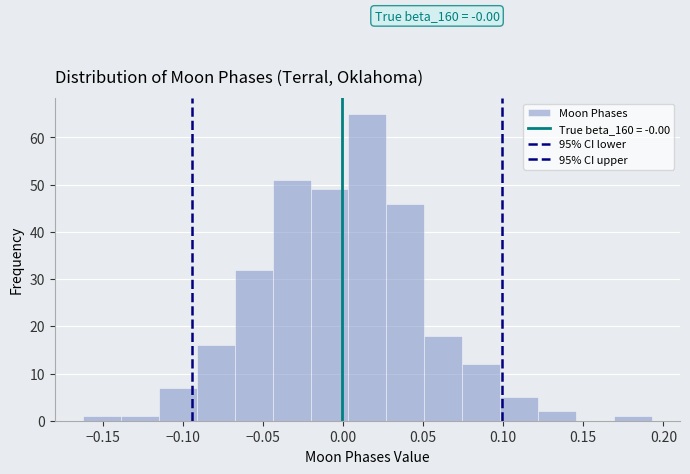

Over which range of the x-axis is the bar tallest?

0.005 to 0.025